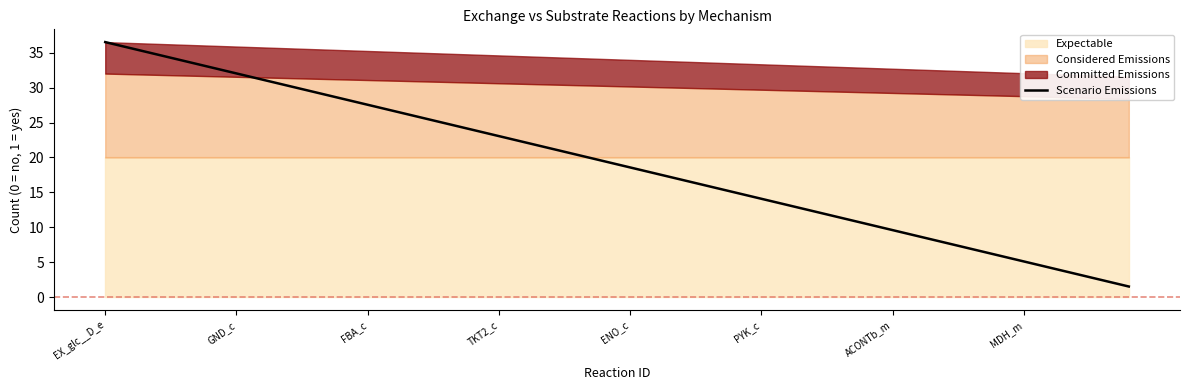

Does the chart display data point markers on the line(s)?

No